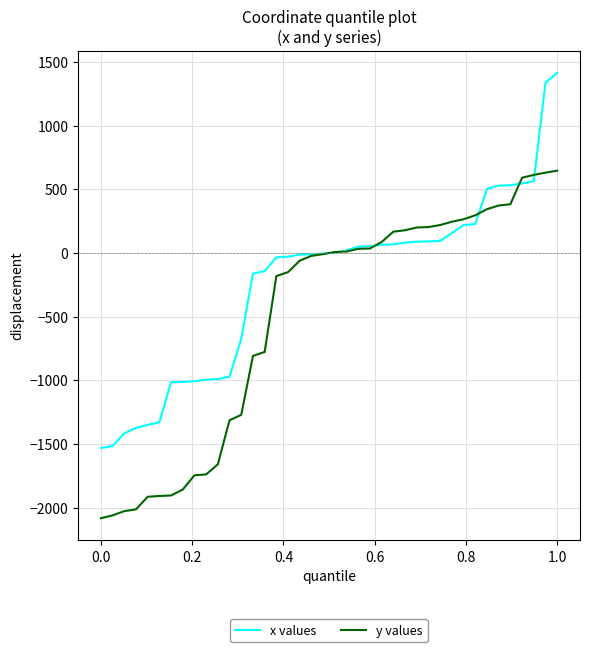

Which series has the widest spread of values?

x values